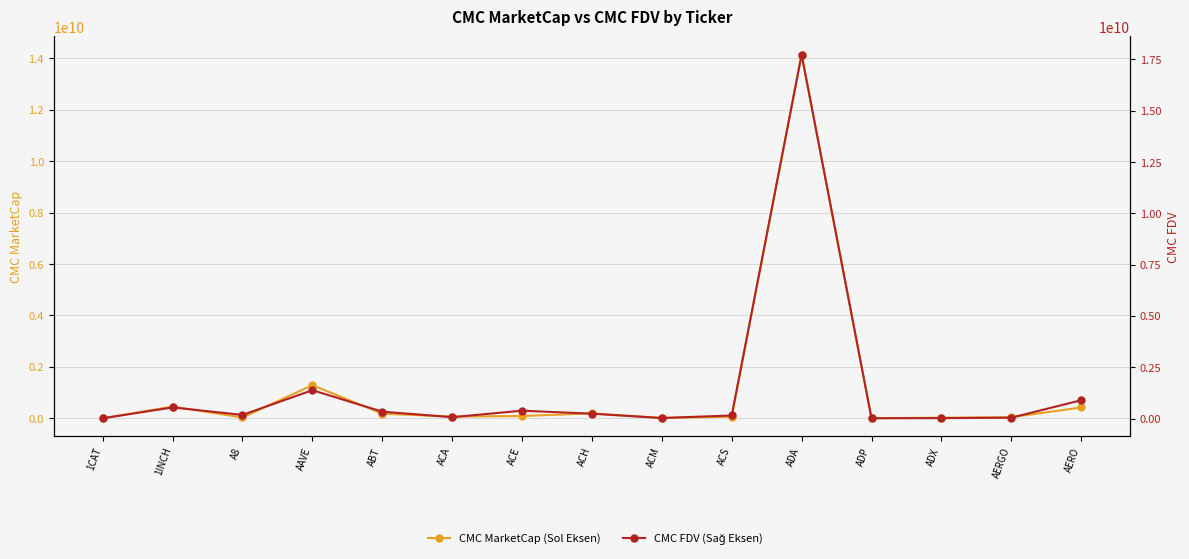

Reading left to right, what are all the values shown in this chart?

CMC MarketCap (Sol Eksen): 0.0	456262991.8	31176811.1	1287974484.0	179348771.5	65722374.7	88713276.4	190384671.4	9863603.6	62144487.3	14148726392.9	5624164.7	22343903.5	41546256.3	420503064.8
CMC FDV (Sağ Eksen): 16951944.0	545546048.2	180508140.3	1385143595.2	338482132.8	70674425.4	386729543.4	240128527.2	30947032.0	153126901.0	17735744633.5	18443108.9	23267462.5	46681186.9	895818590.3